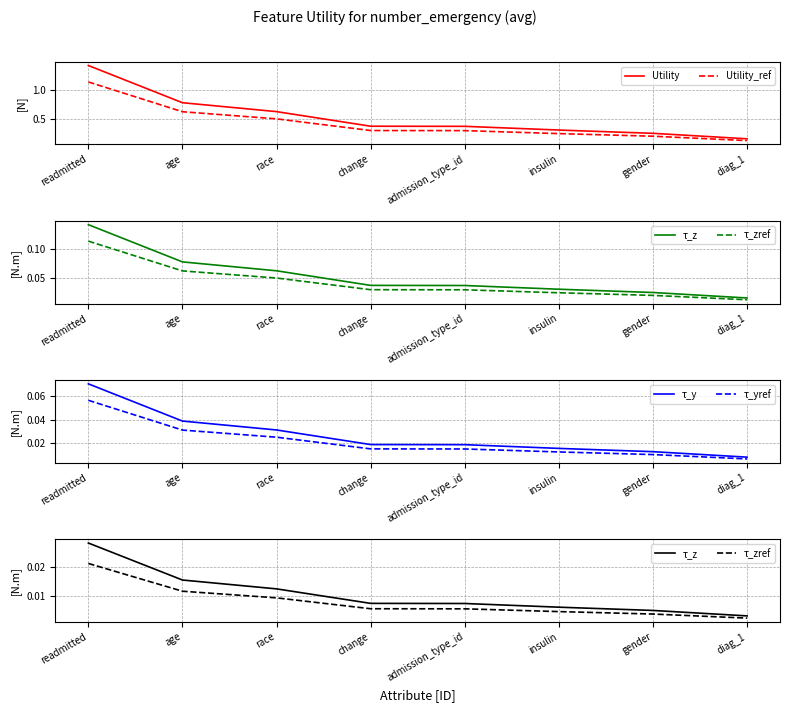

True or false: Utility_ref and Utility intersect in this chart.

False